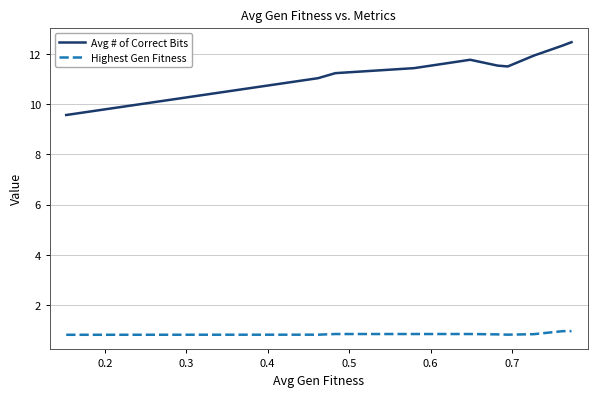

What is the lowest value of the Avg # of Correct Bits series?

9.6